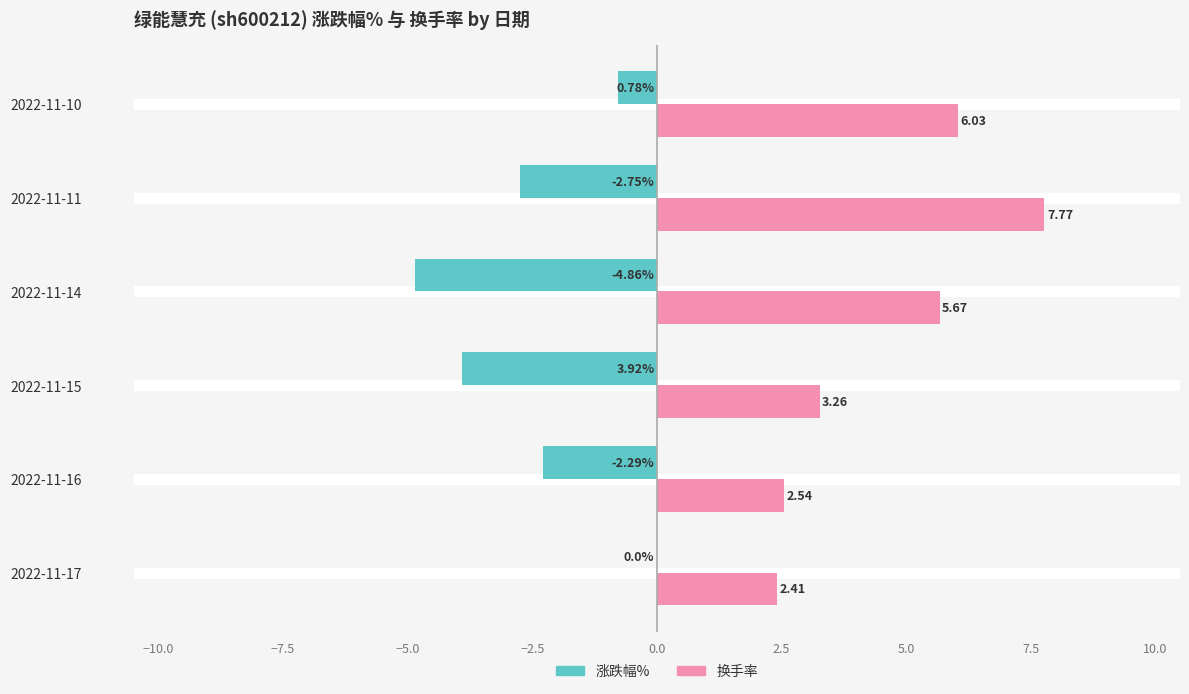

What is the sum of all 换手率 values?

27.7